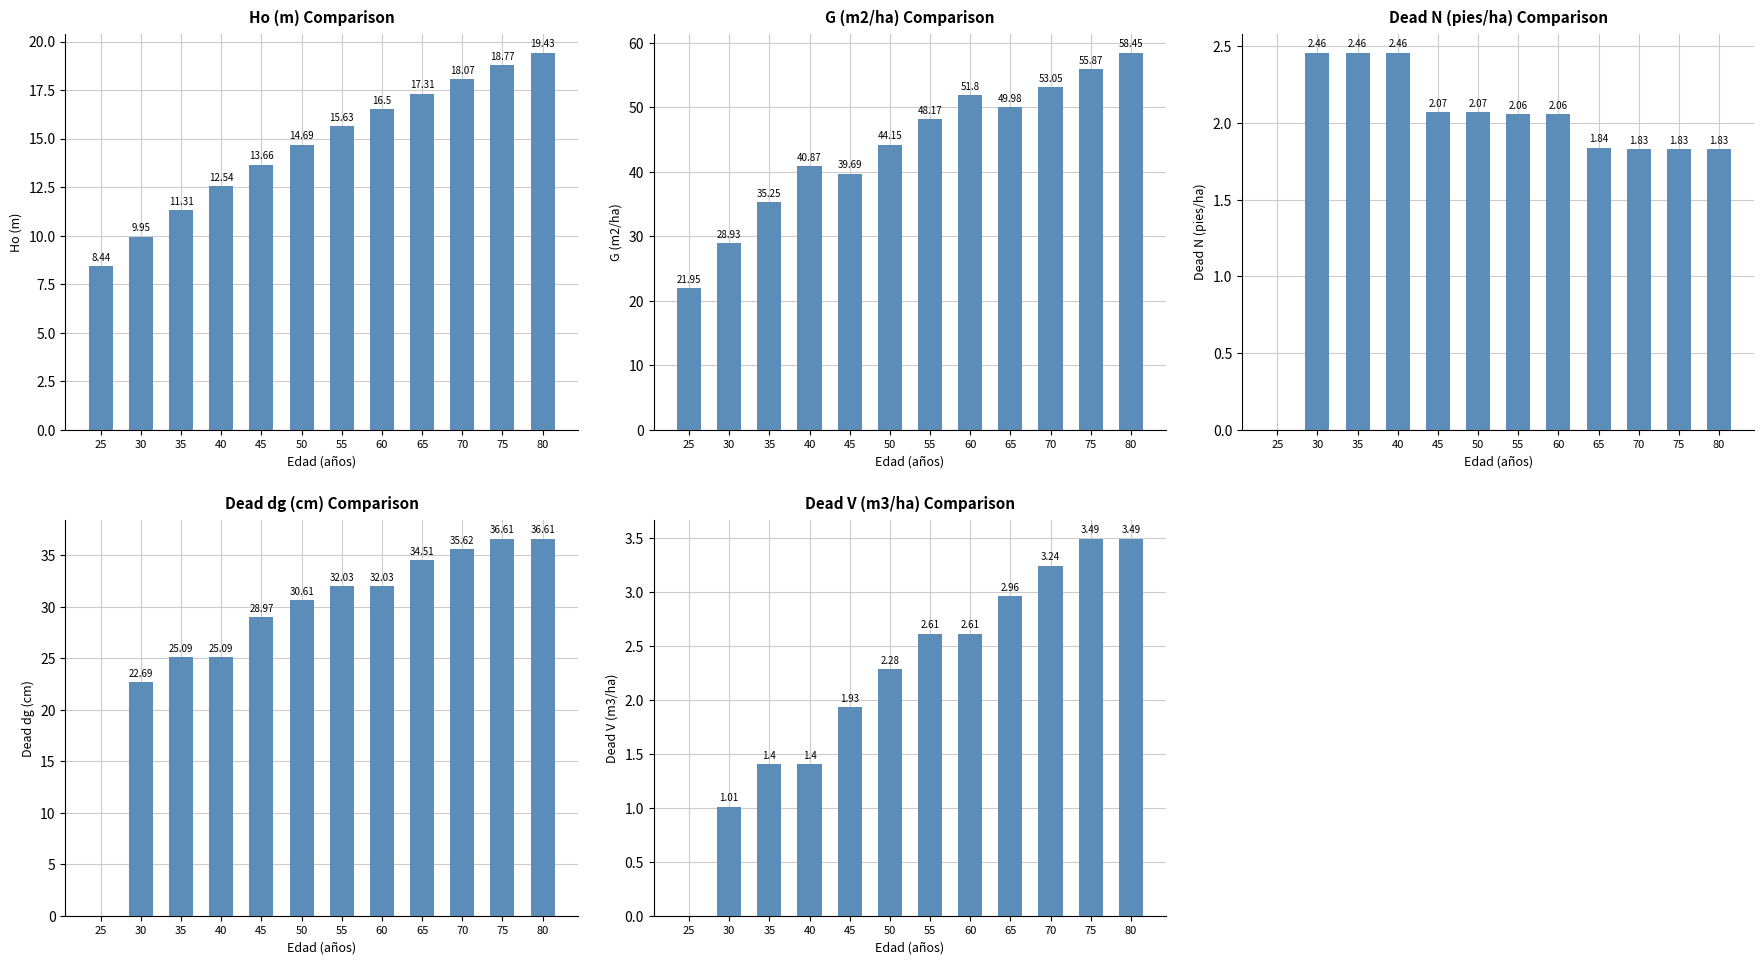

Reading left to right, extract all data points from this chart.

Ho (m): 8.4	9.9	11.3	12.5	13.7	14.7	15.6	16.5	17.3	18.1	18.8	19.4
G (m2/ha): 21.9	28.9	35.2	40.9	39.7	44.1	48.2	51.8	50.0	53.0	55.9	58.5
Dead N (pies/ha): 0.0	2.5	2.5	2.5	2.1	2.1	2.1	2.1	1.8	1.8	1.8	1.8
Dead dg (cm): 0.0	22.7	25.1	25.1	29.0	30.6	32.0	32.0	34.5	35.6	36.6	36.6
Dead V (m3/ha): 0.0	1.0	1.4	1.4	1.9	2.3	2.6	2.6	3.0	3.2	3.5	3.5